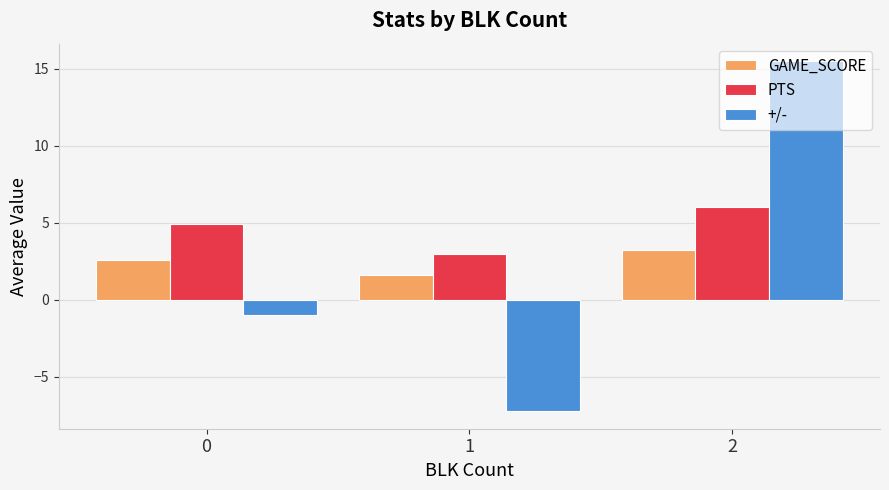

Which series has the largest range (max minus min)?

+/-